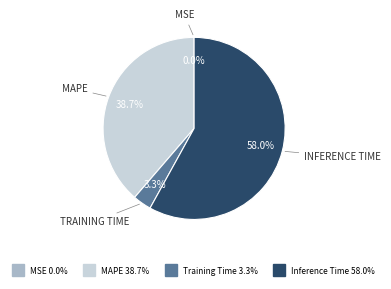

Is there a majority slice in this chart?

Yes